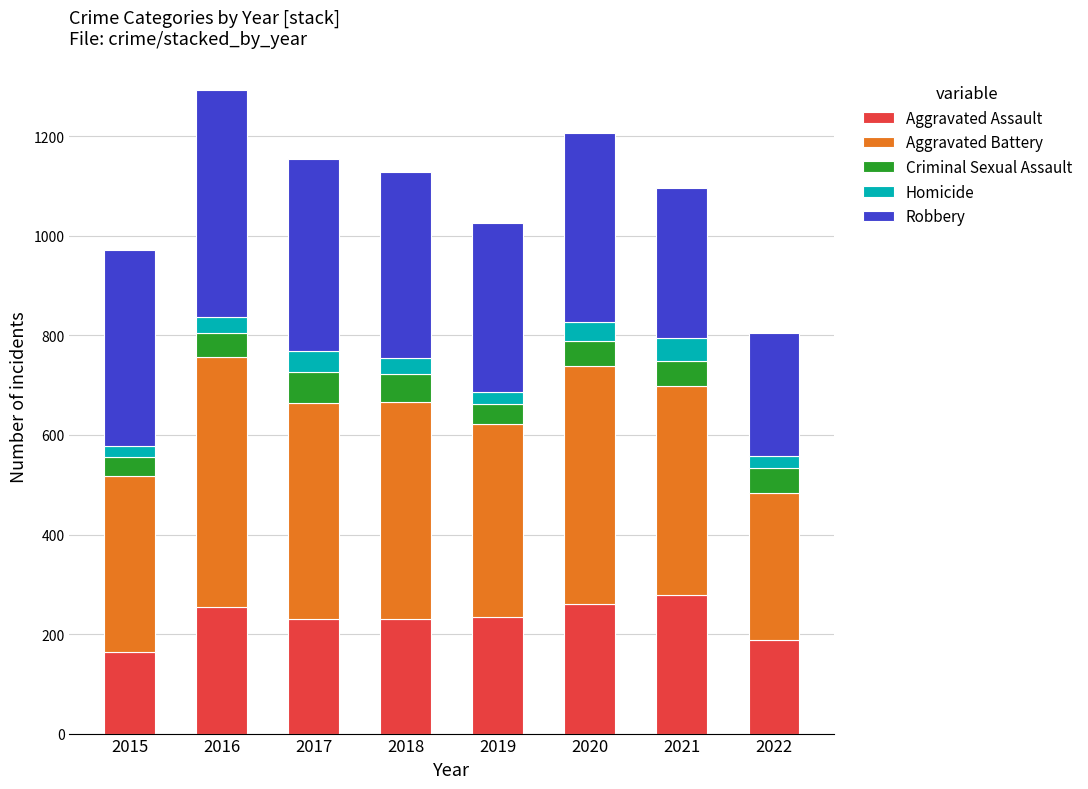

The Aggravated Assault series shows 335 at 2022. True or false?

False